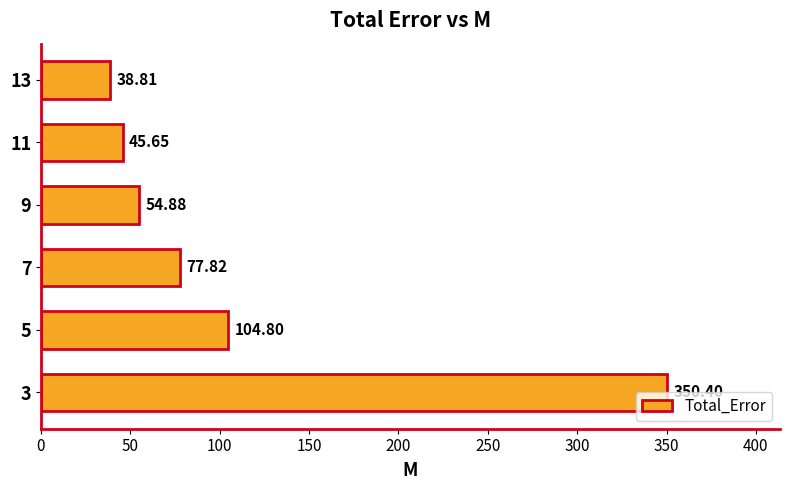

What is the sum of the values at 3 and 13?

389.2